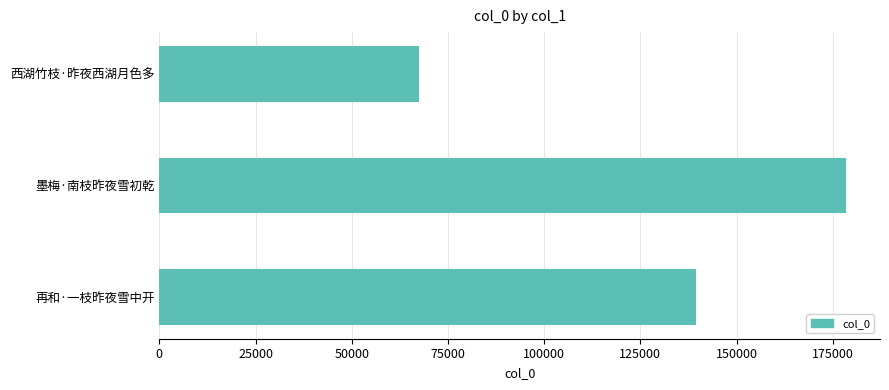

Reading top to bottom, list all the values displayed in this chart.

67473	178377	139383